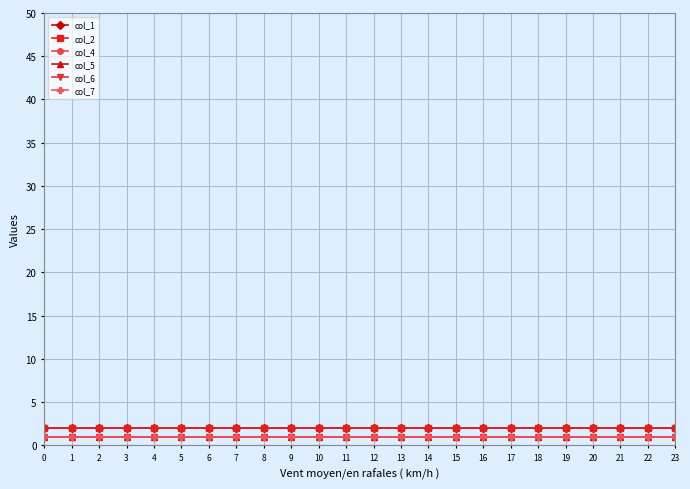

Reading left to right, what are all the values shown in this chart?

col_1: 2	2	2	2	2	2	2	2	2	2	2	2	2	2	2	2	2	2	2	2	2	2	2	2
col_2: 2	2	2	2	2	2	2	2	2	2	2	2	2	2	2	2	2	2	2	2	2	2	2	2
col_4: 1	1	1	1	1	1	1	1	1	1	1	1	1	1	1	1	1	1	1	1	1	1	1	1
col_5: 1	1	1	1	1	1	1	1	1	1	1	1	1	1	1	1	1	1	1	1	1	1	1	1
col_6: 1	1	1	1	1	1	1	1	1	1	1	1	1	1	1	1	1	1	1	1	1	1	1	1
col_7: 1	1	1	1	1	1	1	1	1	1	1	1	1	1	1	1	1	1	1	1	1	1	1	1